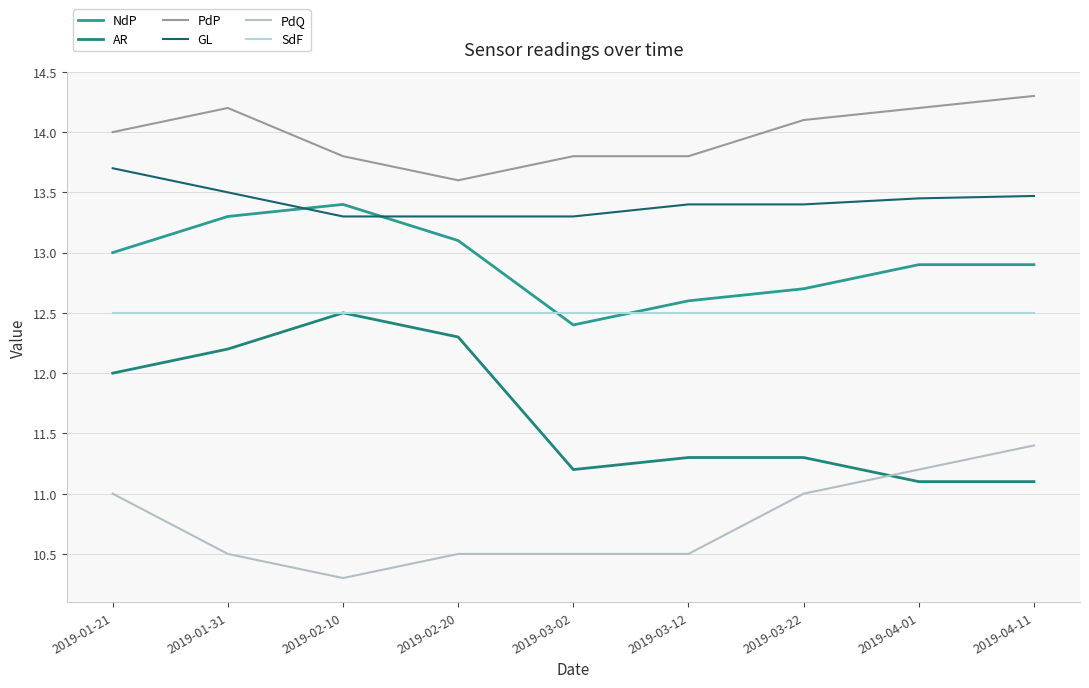

At 2019-01-31, list the series in order from largest to smallest.

PdP, GL, NdP, SdF, AR, PdQ